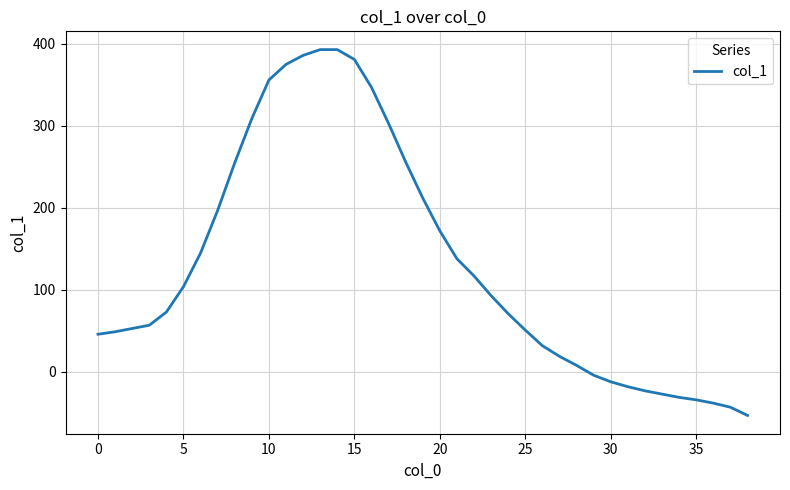

What is the difference between the maximum and minimum values?

446